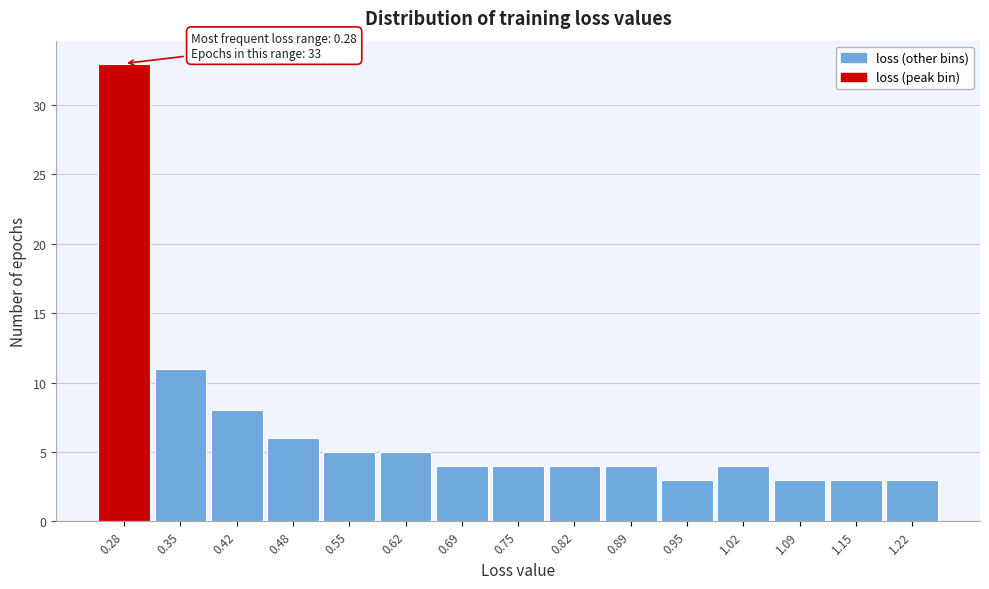

Which range on the x-axis has the tallest bar?

0.25 to 0.32